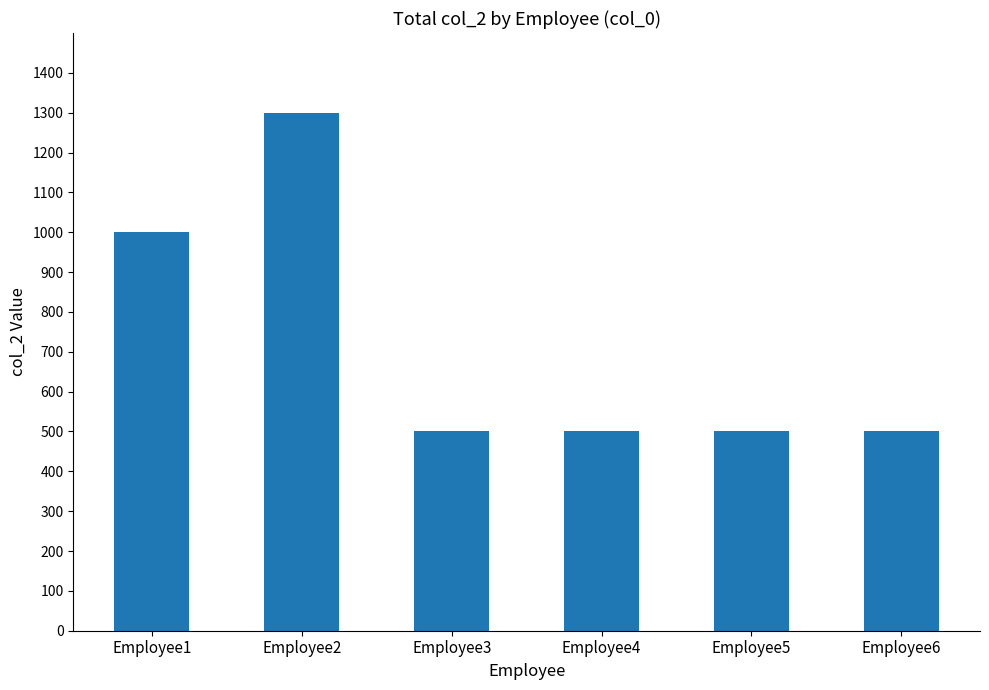

The value at Employee3 is 205. True or false?

False